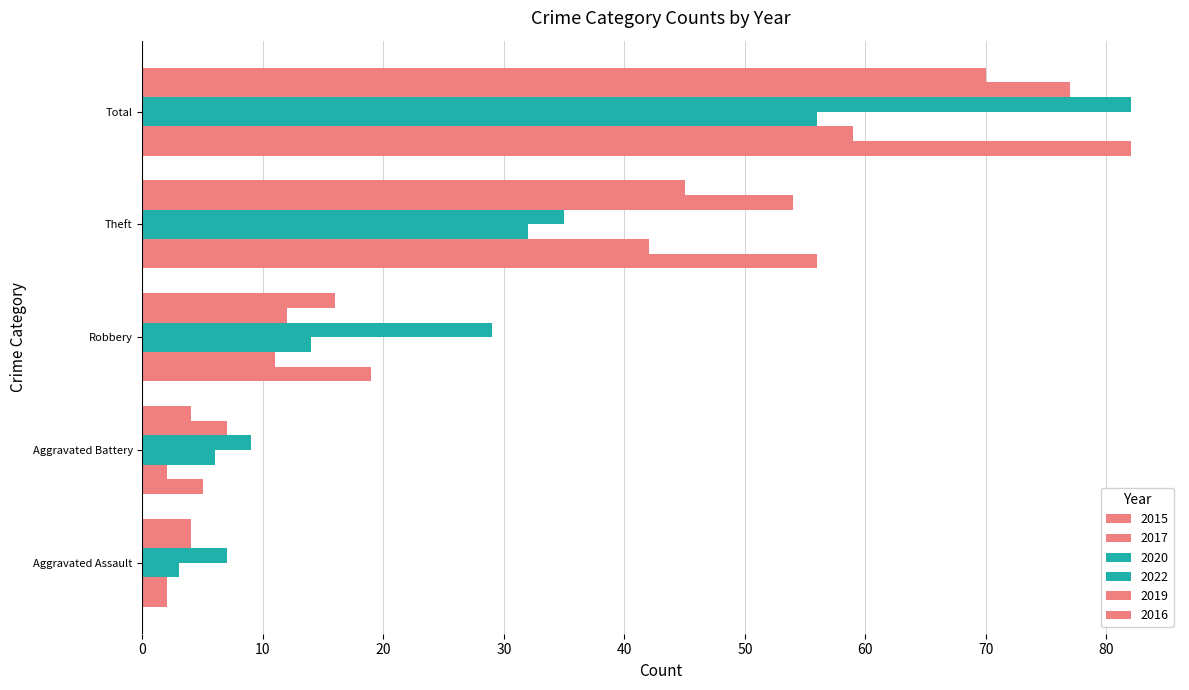

How many distinct data groups are displayed?

6